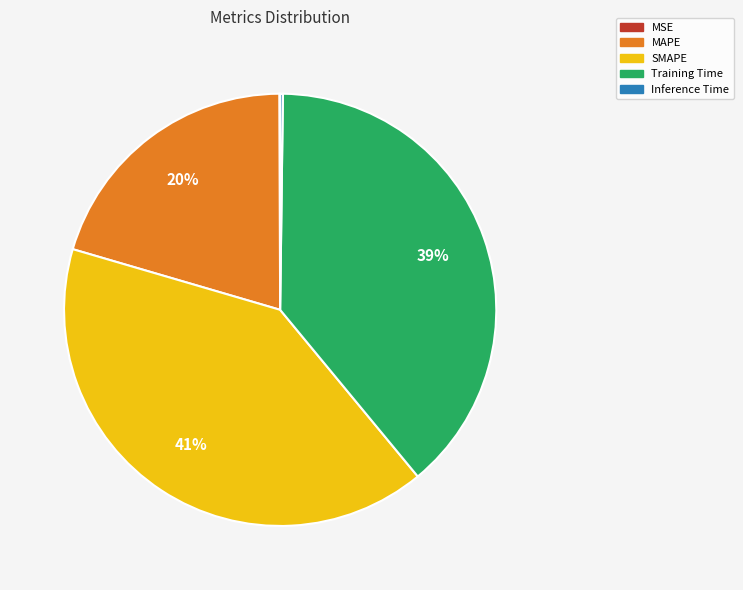

To the nearest percent, what is the combined percentage of SMAPE and MAPE?

61%